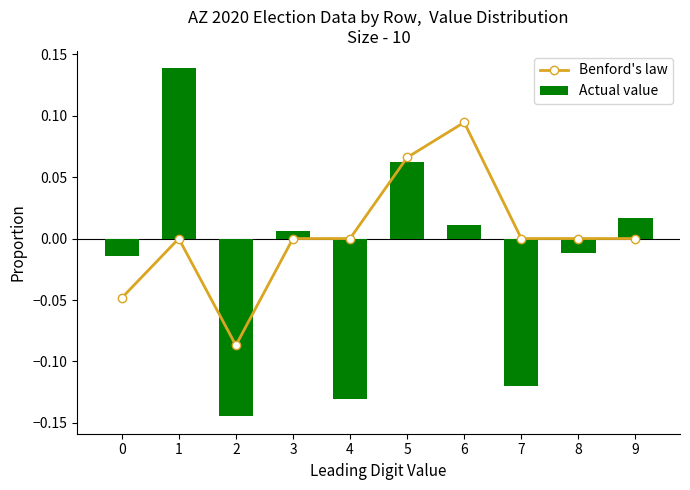

The Benford's law series shows 0.0 at 5. True or false?

False